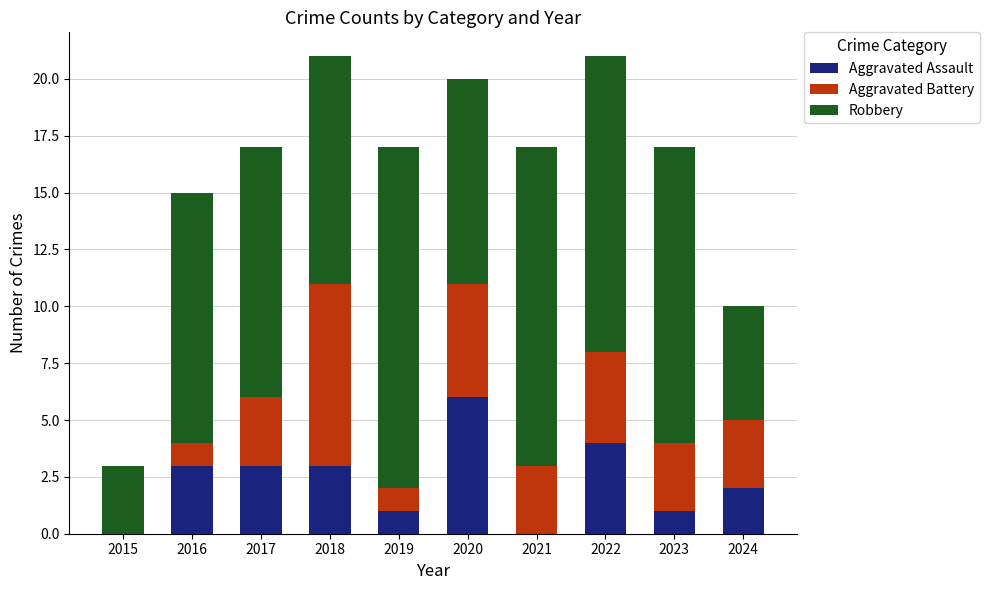

True or false: Aggravated Assault has a value of 2 at 2021.

False